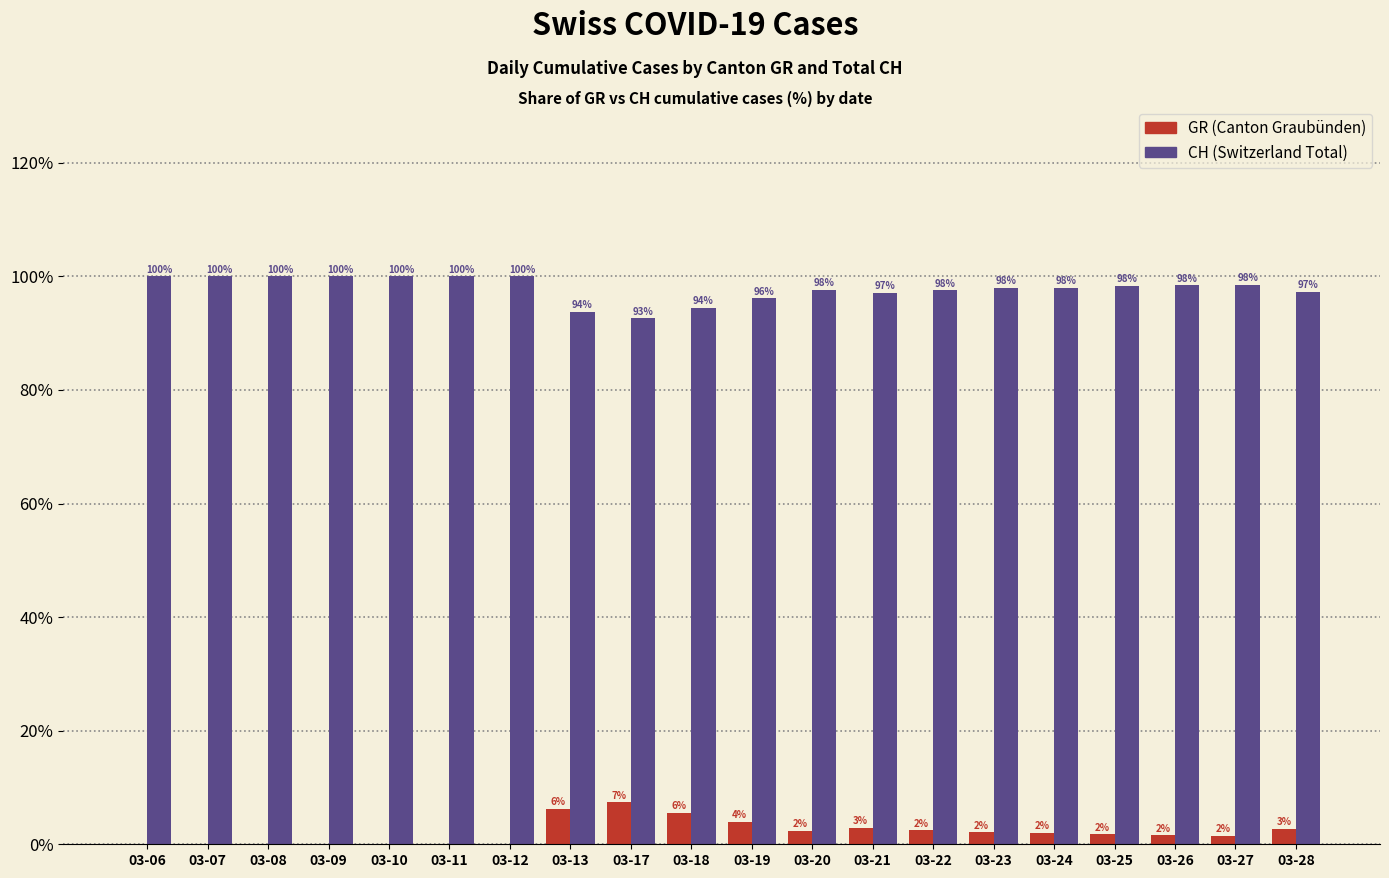

Read the CH (Switzerland Total) value at 03-19.

96.1